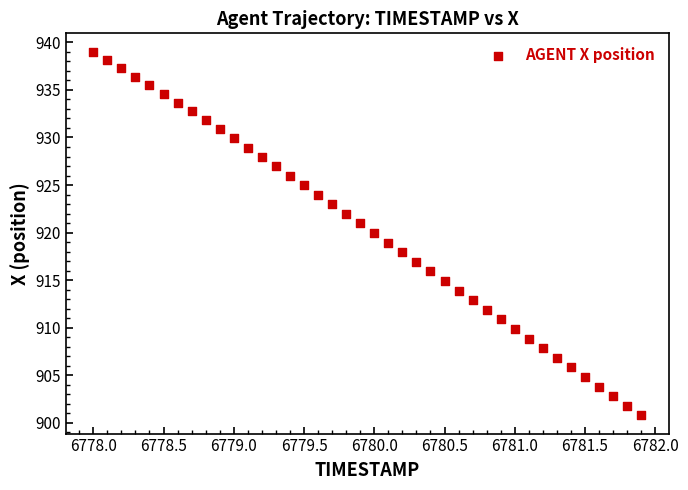

What is the range of X values (max minus min)?

3.9